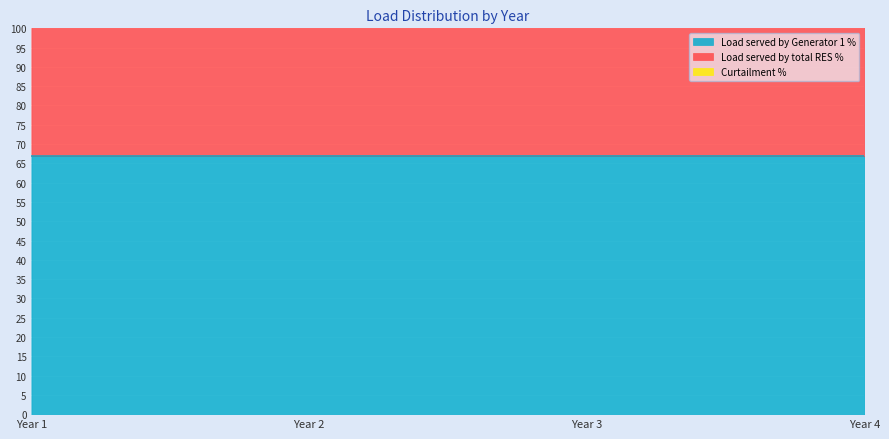

List the series in order of their overall mean, highest first.

Load served by Generator 1 %, Load served by total RES %, Curtailment %